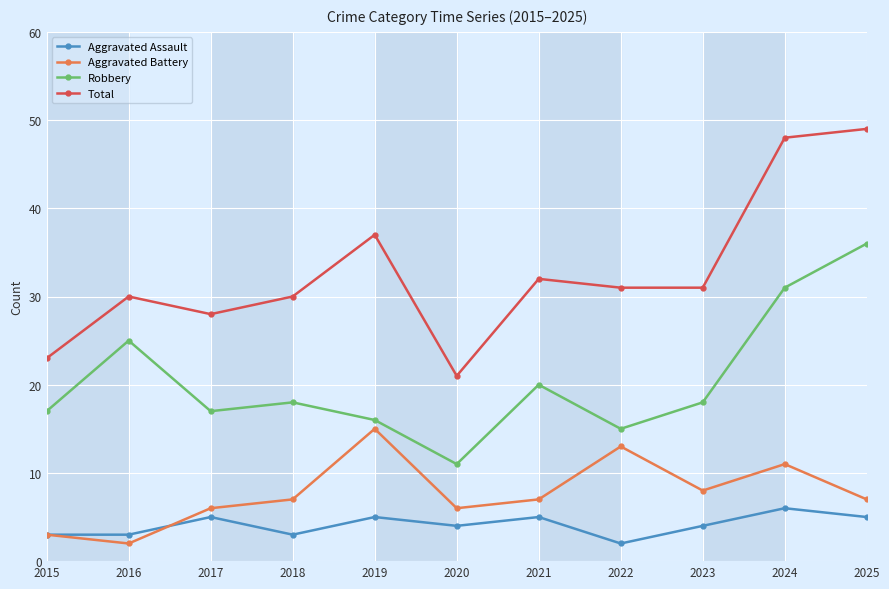

List the series in order of their peak value, lowest first.

Aggravated Assault, Aggravated Battery, Robbery, Total